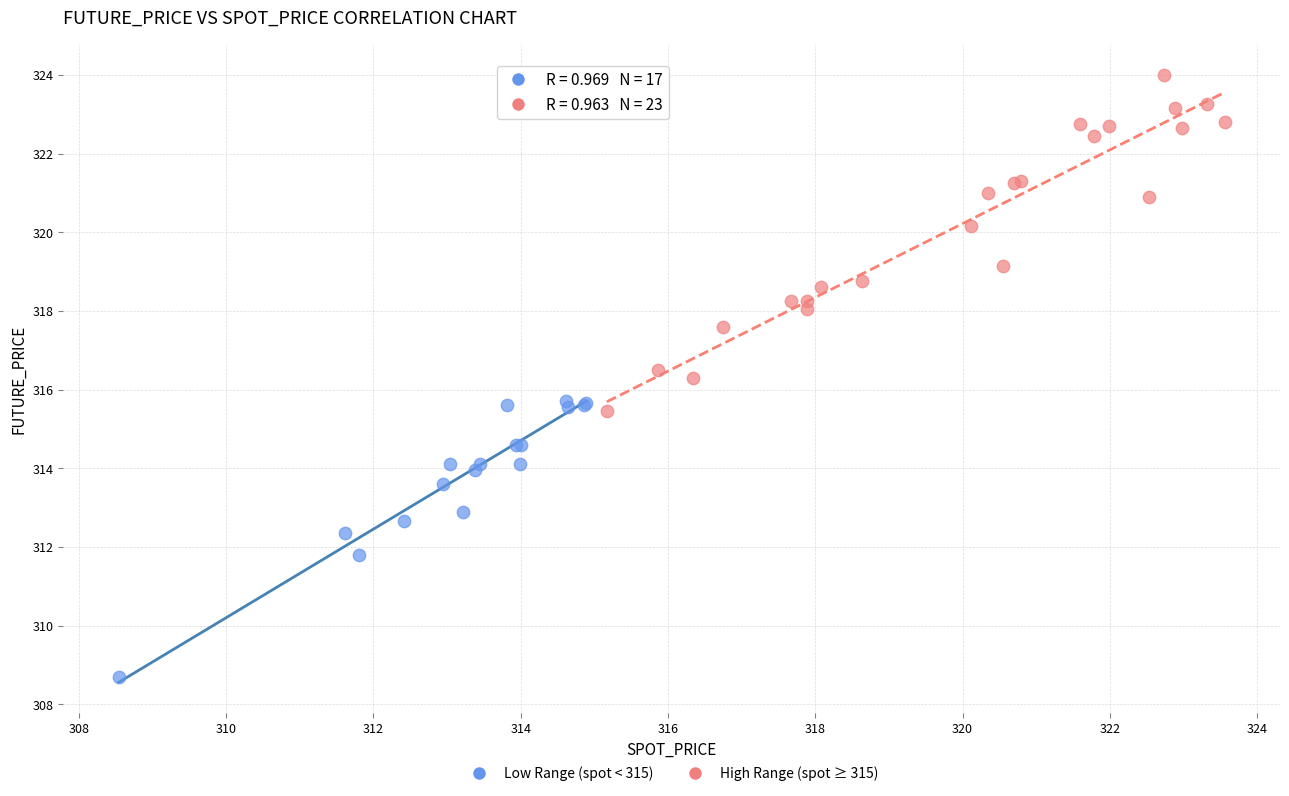

Which series has the widest spread of Y values?

High Range (spot ≥ 315)